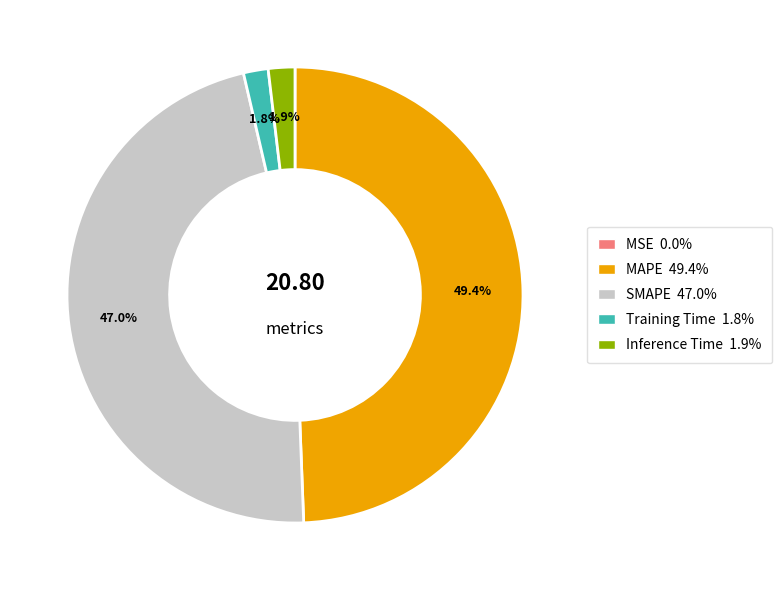

Does Inference Time account for over 50% of the chart?

No